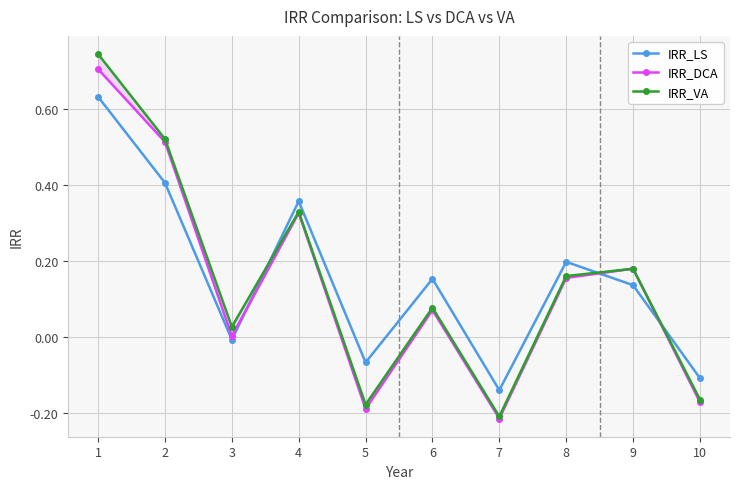

Where does the IRR_DCA series first go above 0?

1